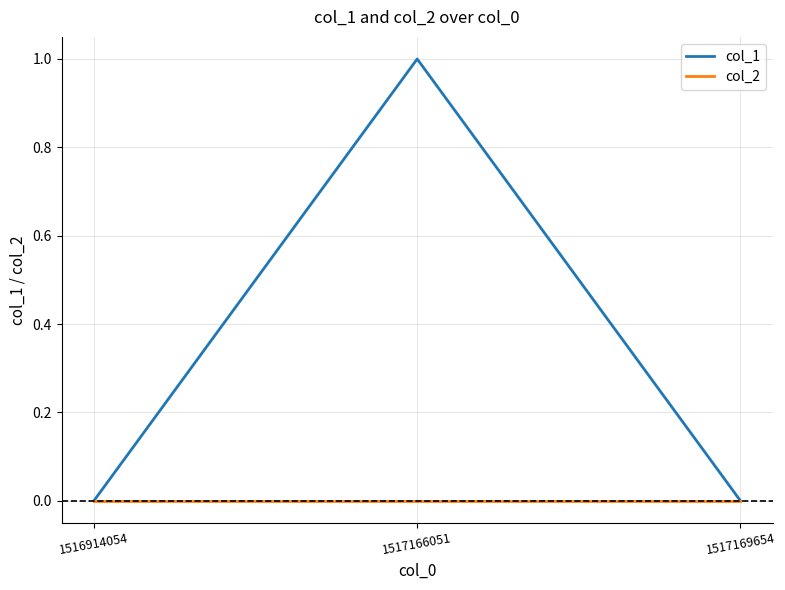

Rank the series by their average value, from lowest to highest.

col_2, col_1